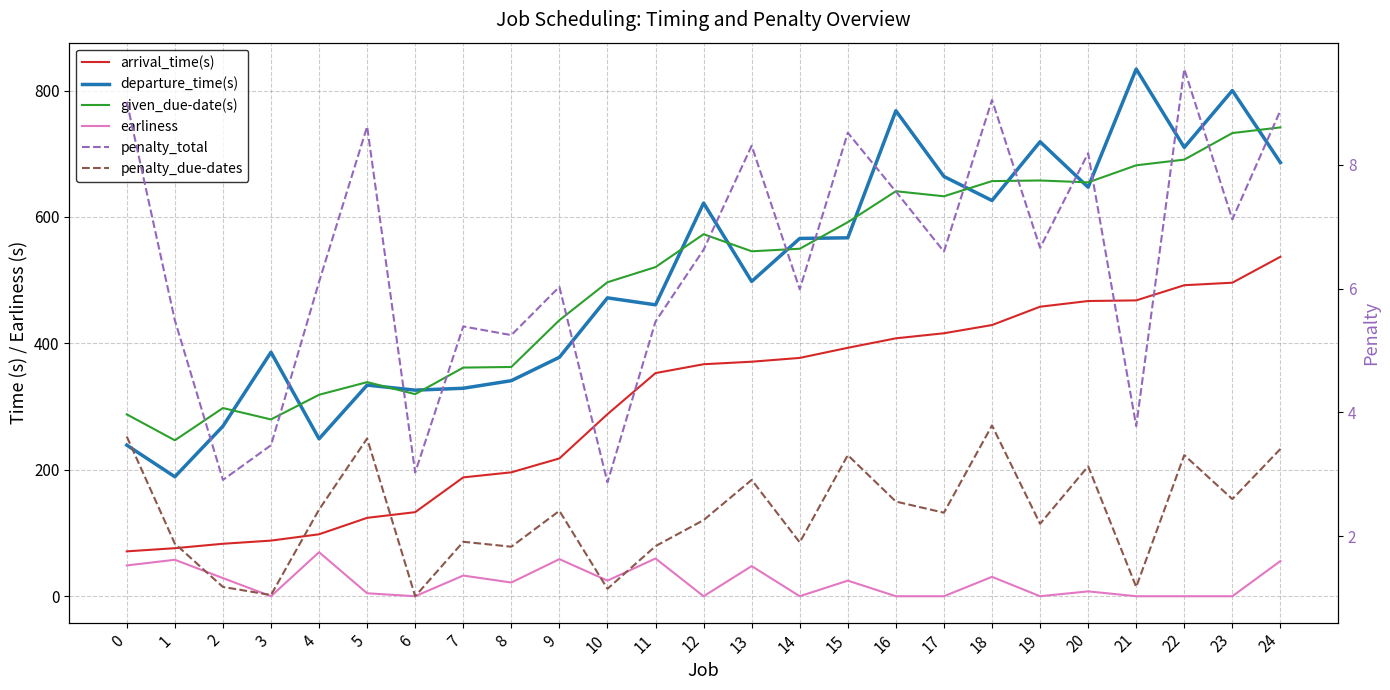

The value of arrival_time(s) at 6 is 222.9. True or false?

False